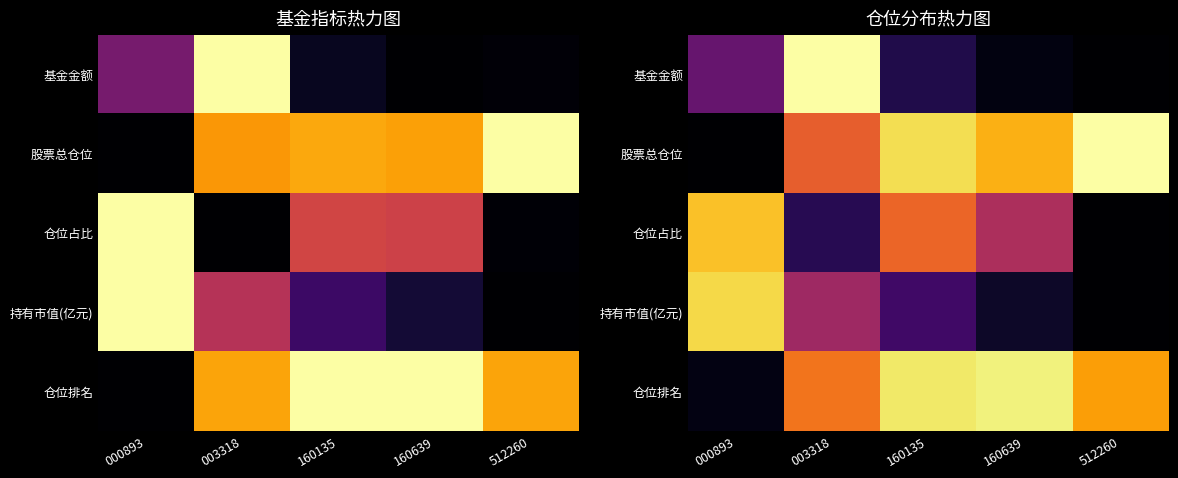

What value does the 股票总仓位 series have at 512260?

1.0